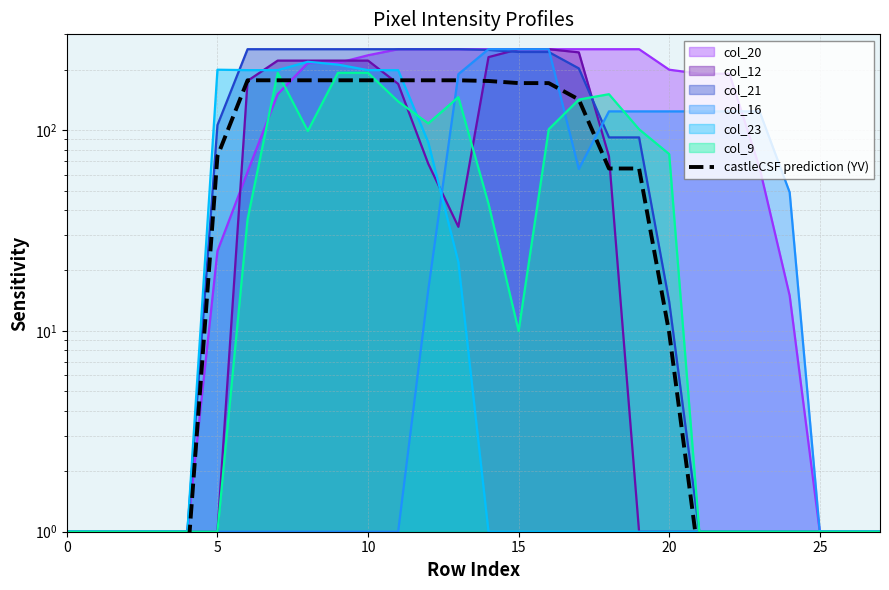

The value at 20 is 13.1. True or false?

False